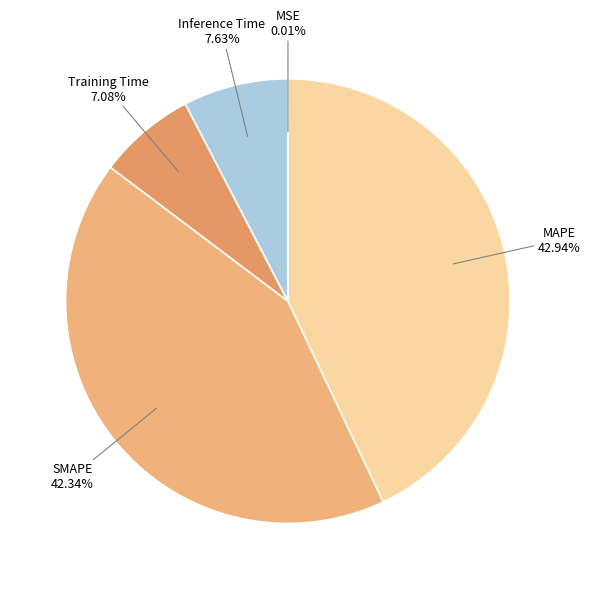

Does Training Time represent more than half of the total?

No